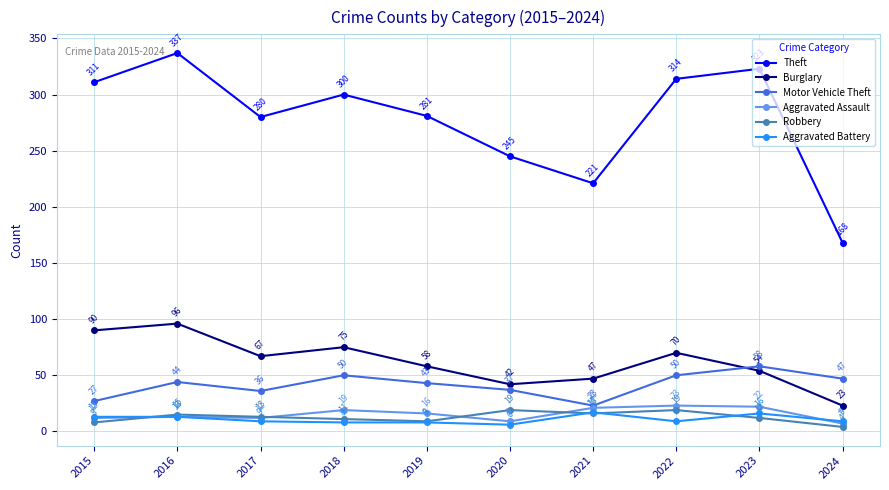

At how many categories does at least one series exceed 134?

10